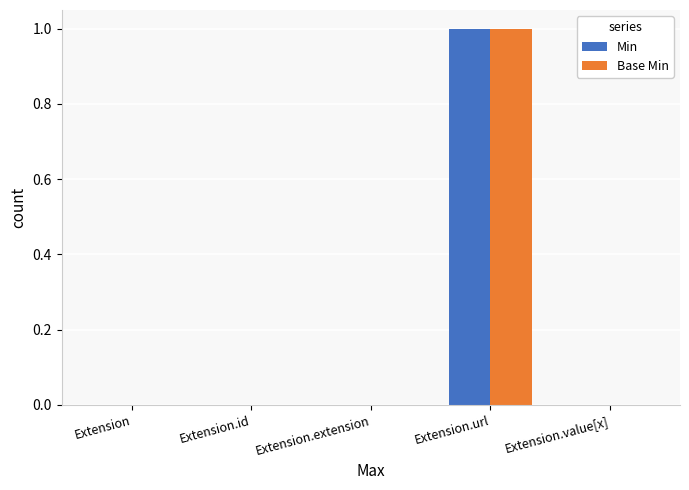

The value of Base Min at Extension.extension is 1. True or false?

False